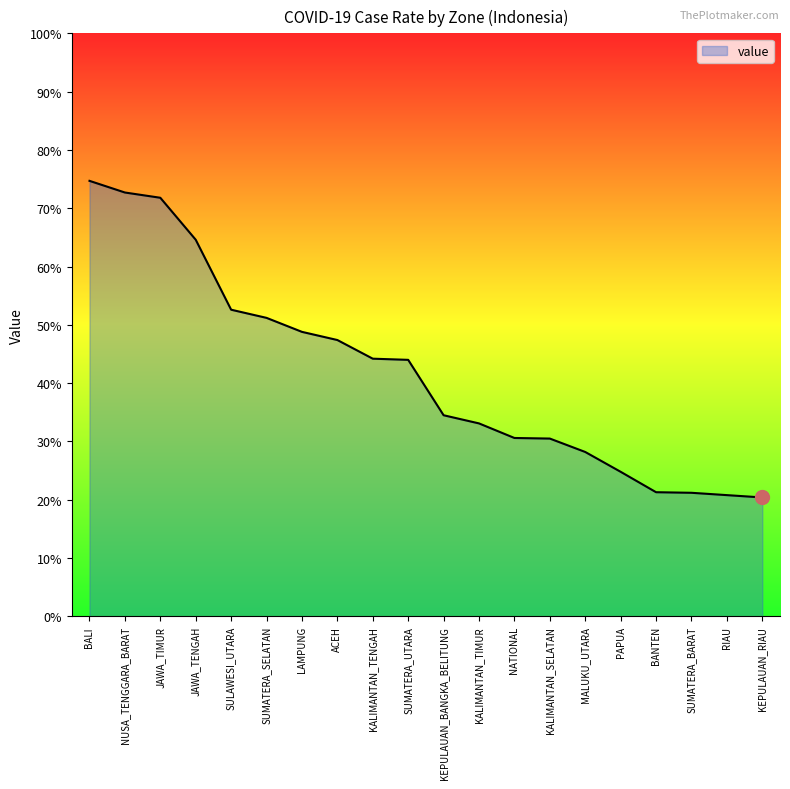

Is this an area chart (filled region under the line)?

Yes